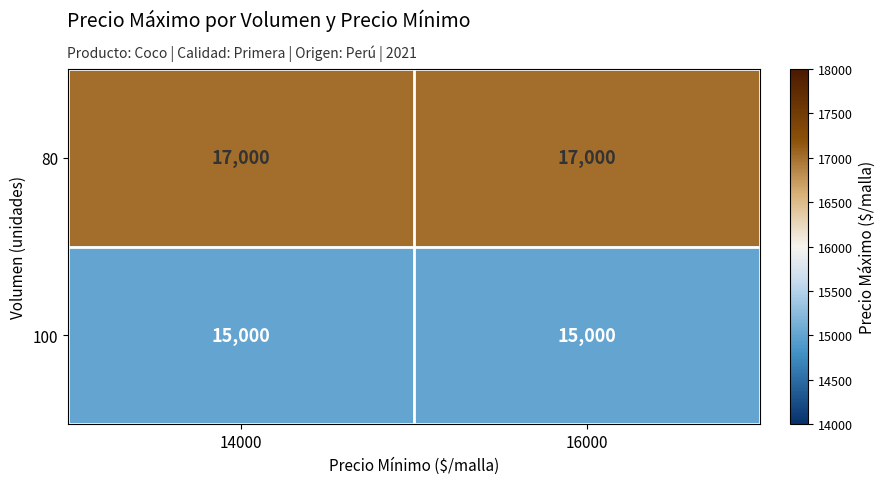

What is the maximum value shown in the chart?

17000